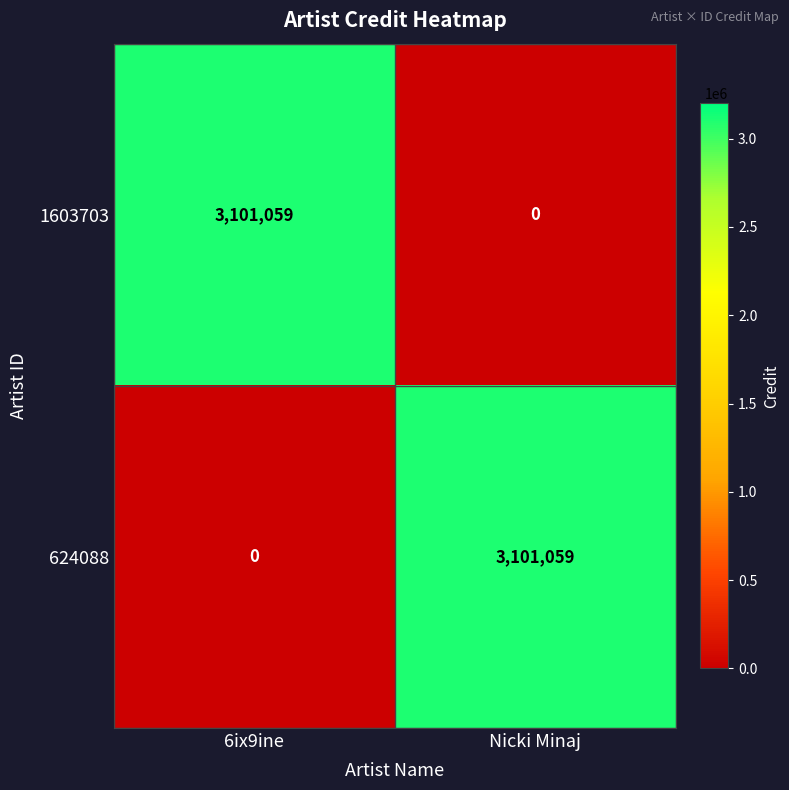

The 624088 series shows 0 at 6ix9ine. True or false?

True